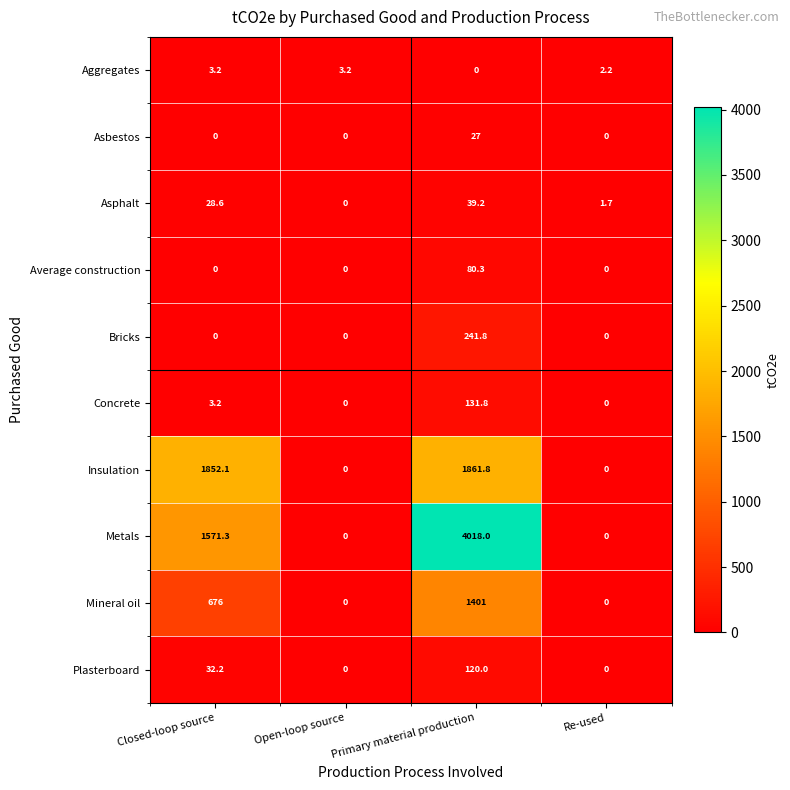

At Primary material production, list the series in order from largest to smallest.

Metals, Insulation, Mineral oil, Bricks, Concrete, Plasterboard, Average construction, Asphalt, Asbestos, Aggregates